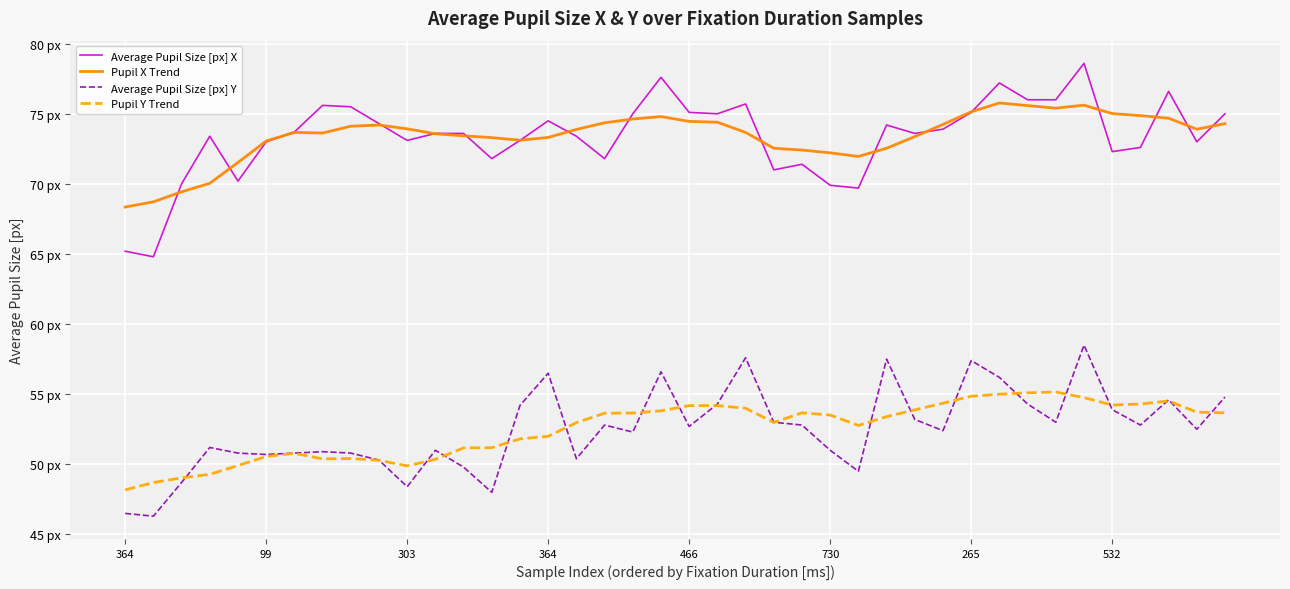

Does the chart display data point markers on the line(s)?

No